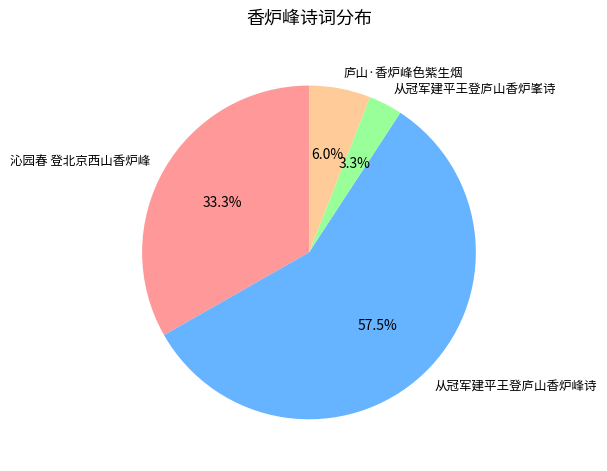

Count the number of slices in the pie.

4